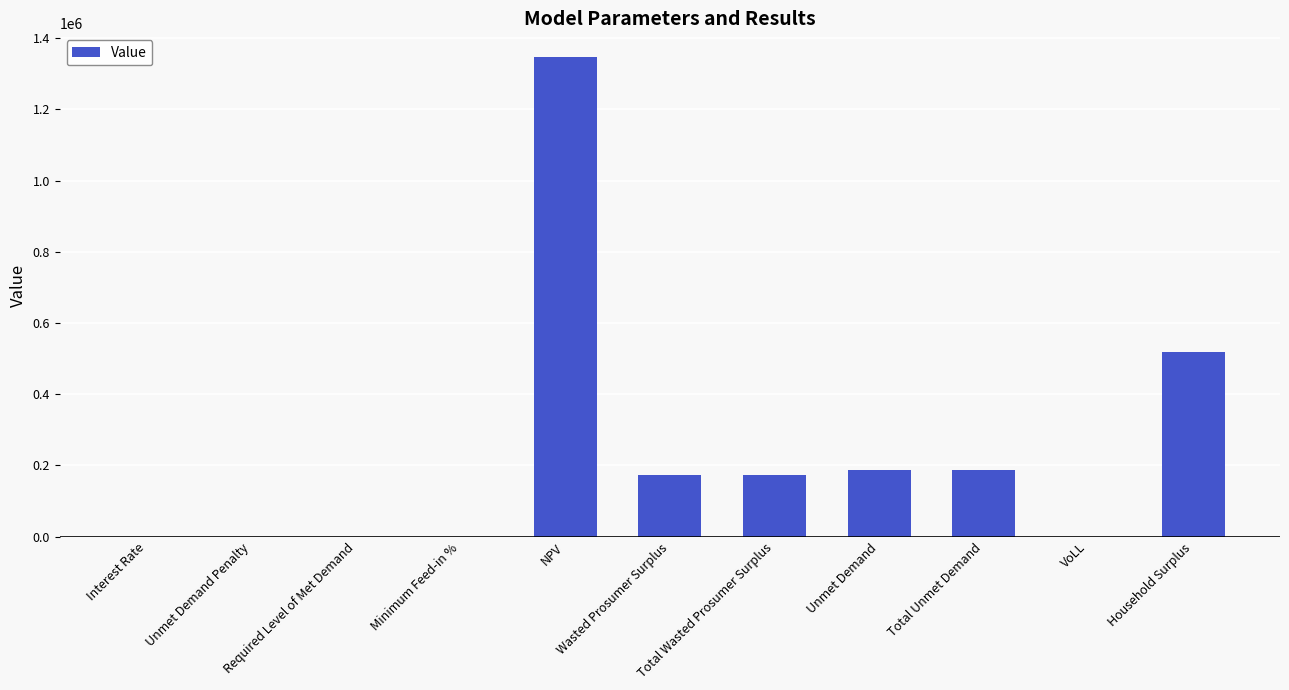

Where is the data nearest to the value 673127?

Household Surplus